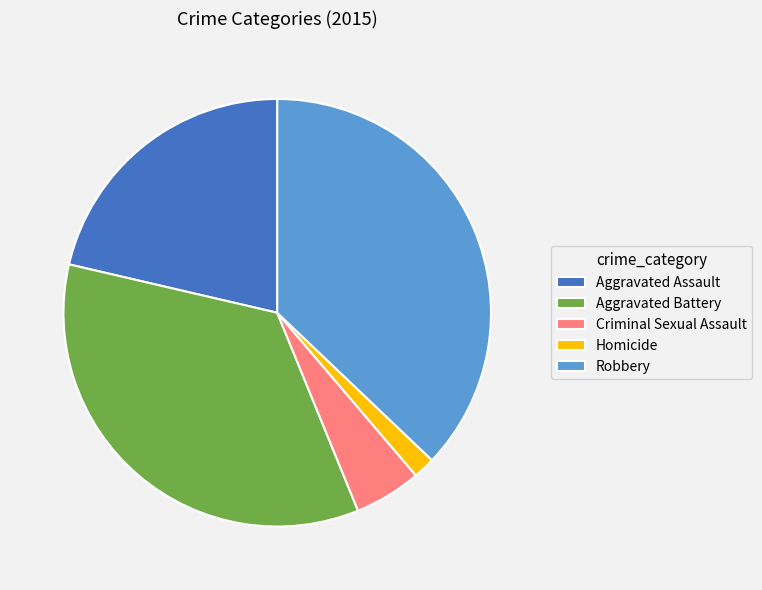

Does Aggravated Battery represent more than half of the total?

No